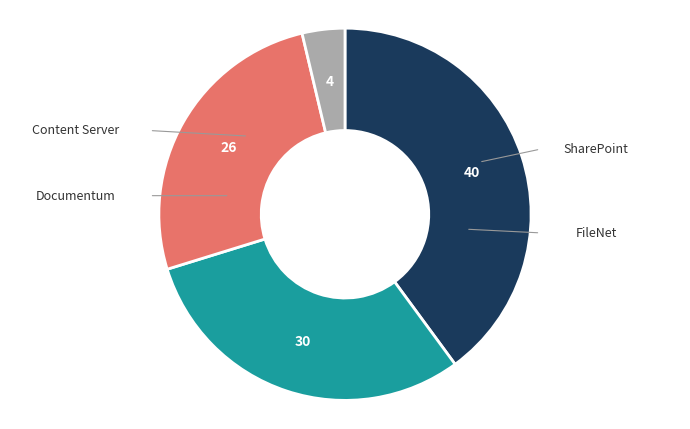

Is there any slice that represents more than half of the pie?

No